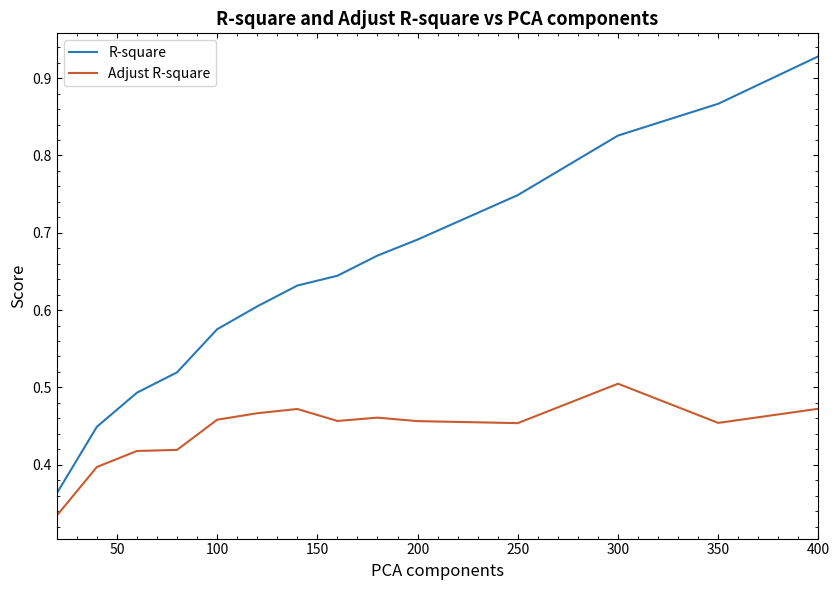

True or false: R-square and Adjust R-square cross at least once.

False